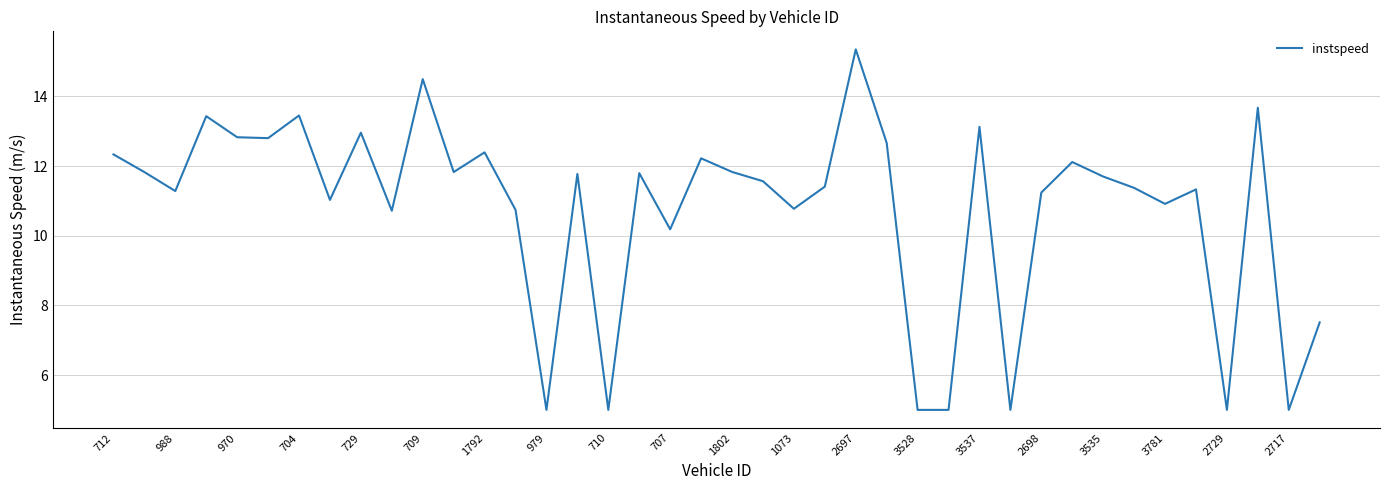

What is the smallest value displayed?

5.0